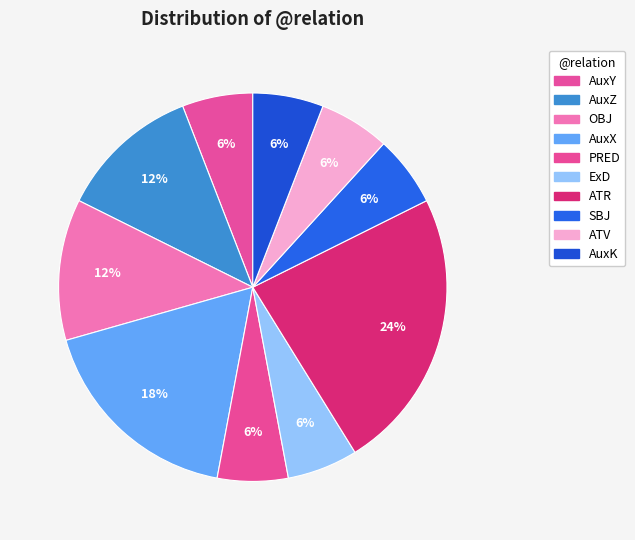

Count the number of slices in the pie.

10